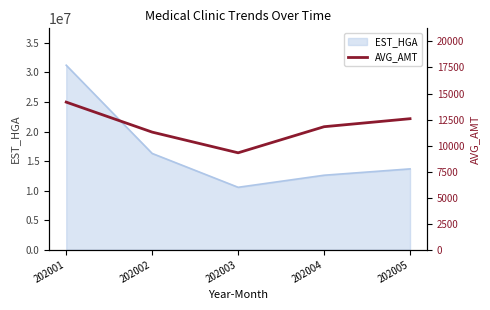

How many values are between 11292 and 12580?

3